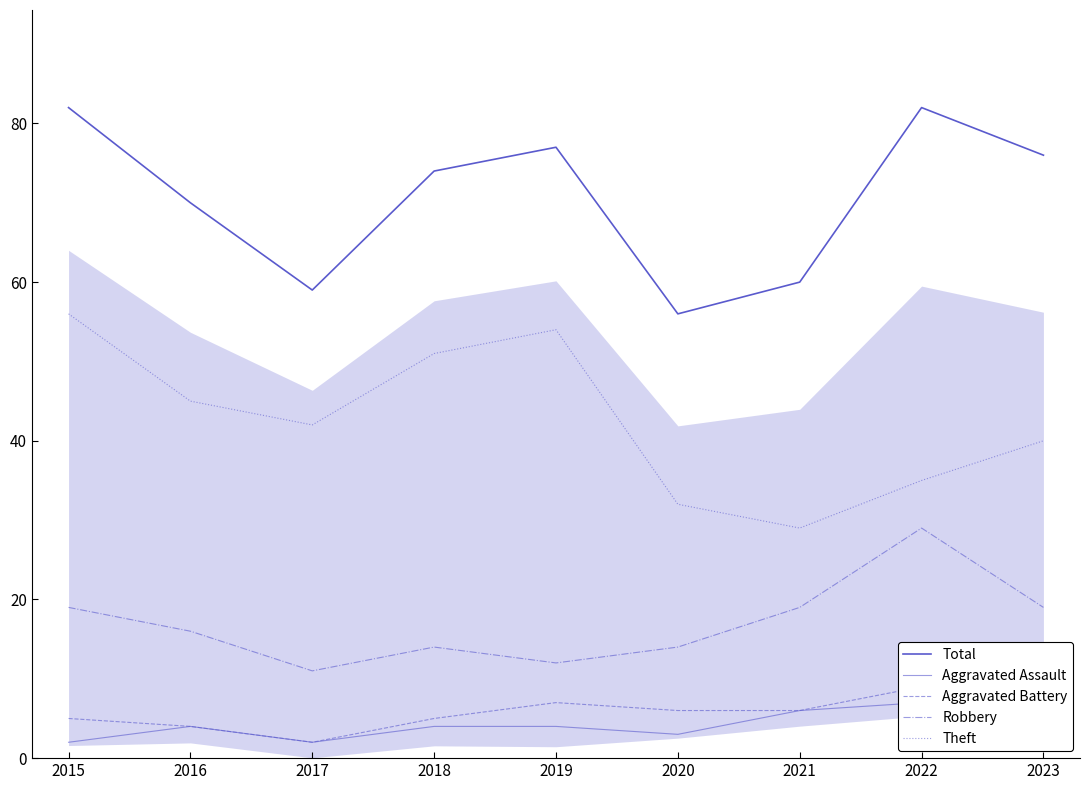

True or false: Total and Aggravated Assault intersect in this chart.

False